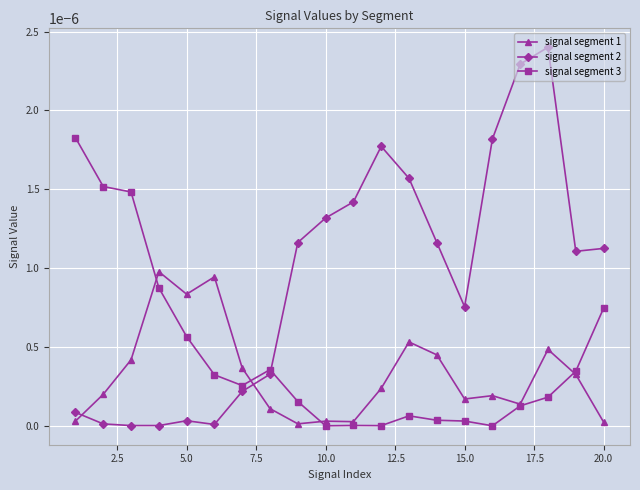

List the series in order of their peak value, lowest first.

signal segment 1, signal segment 3, signal segment 2